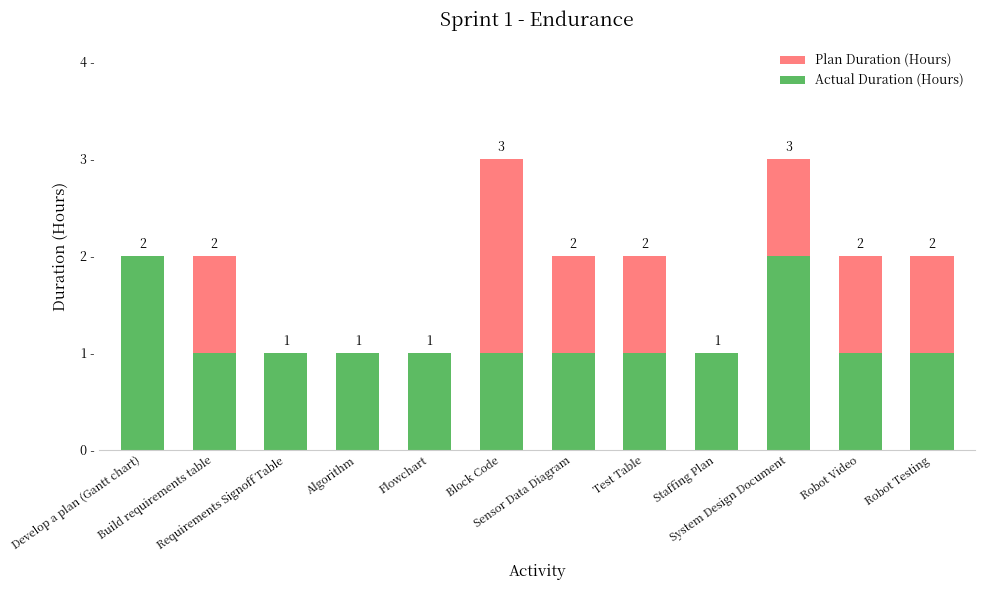

What are all the series names shown in the legend?

Plan Duration (Hours), Actual Duration (Hours)